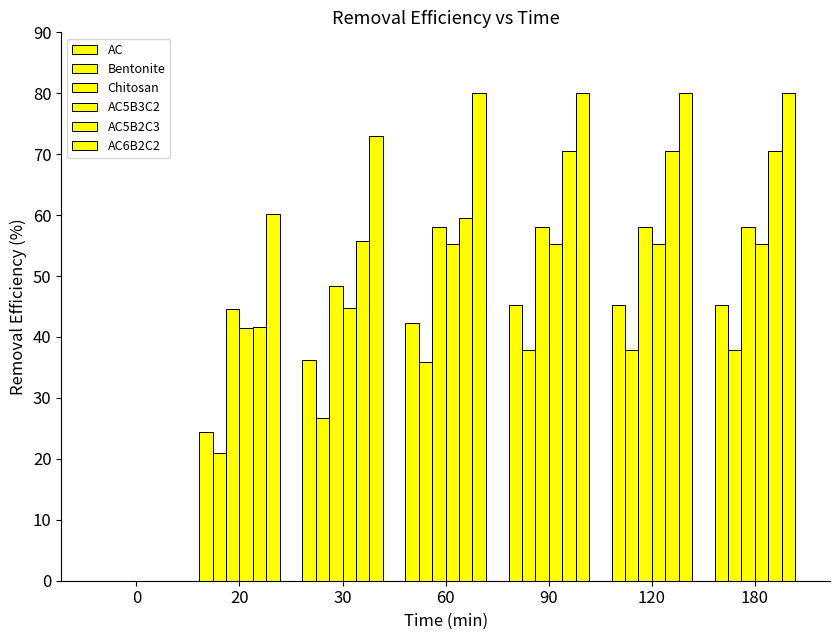

How many series are shown in this chart?

6